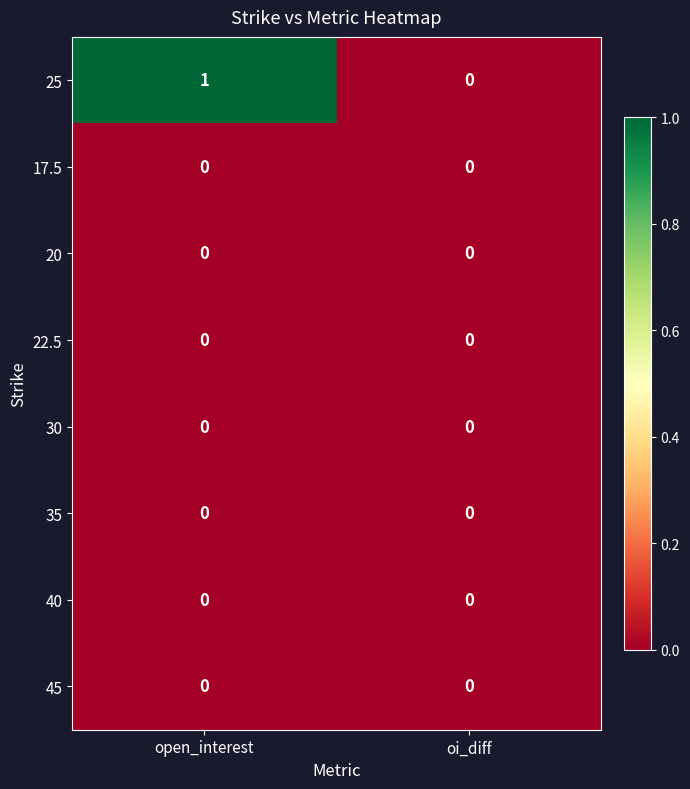

At which category does the chart reach its peak across all series?

open_interest